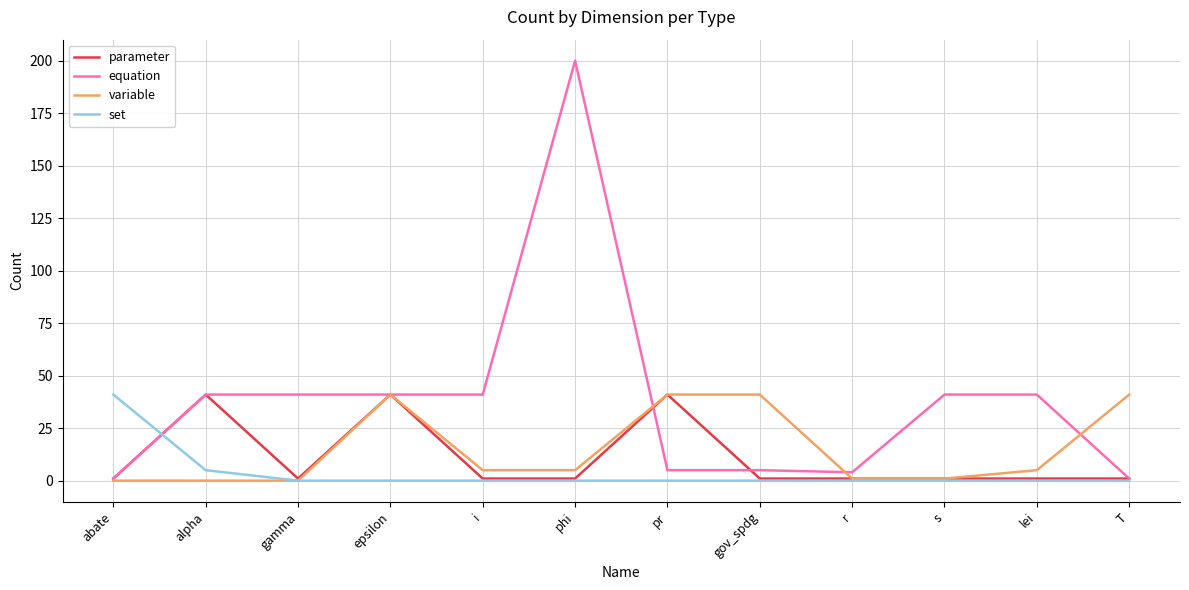

True or false: set has a value of 0 at T.

True